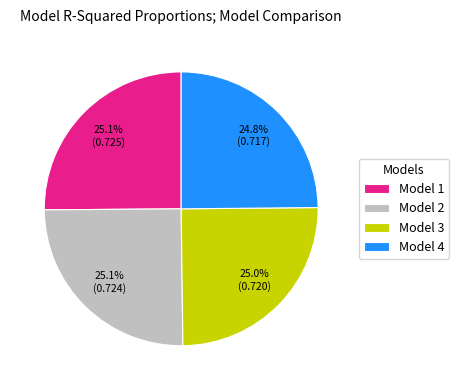

Is there any slice that represents more than half of the pie?

No